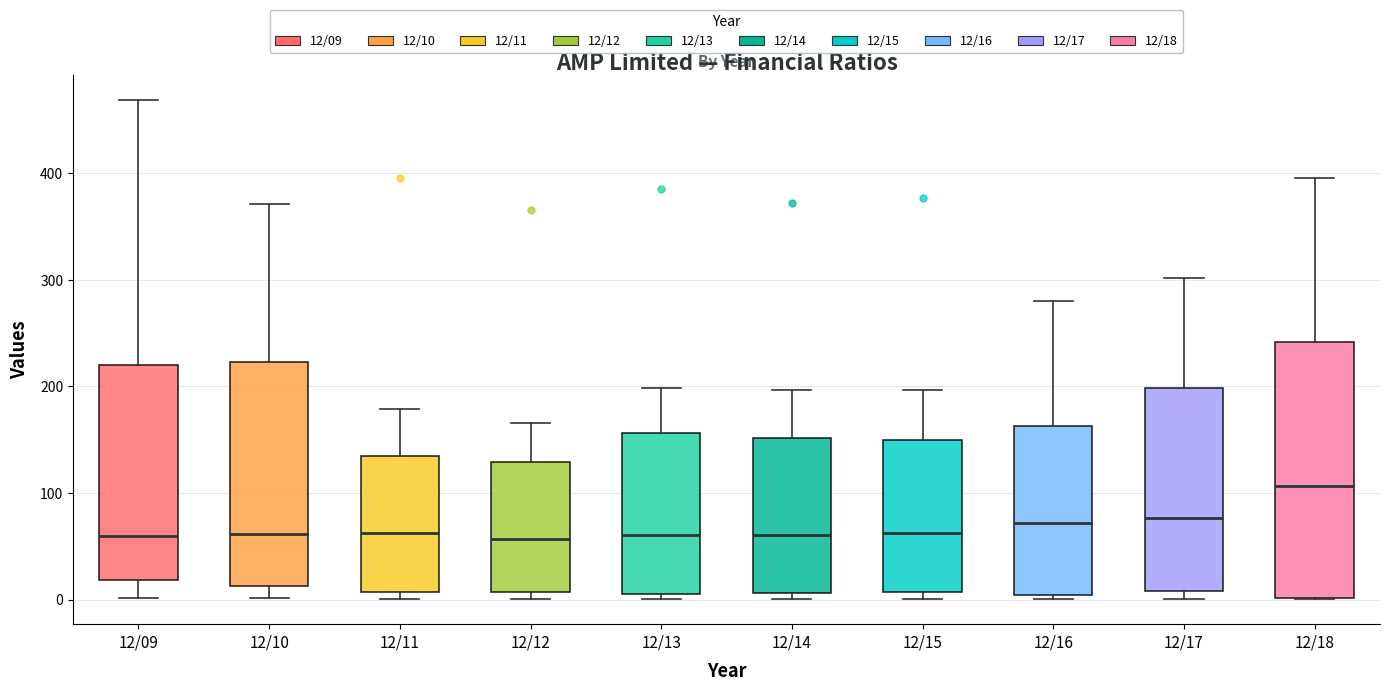

Comparing the boxes themselves (not the whiskers), which one is the tallest?

12/18